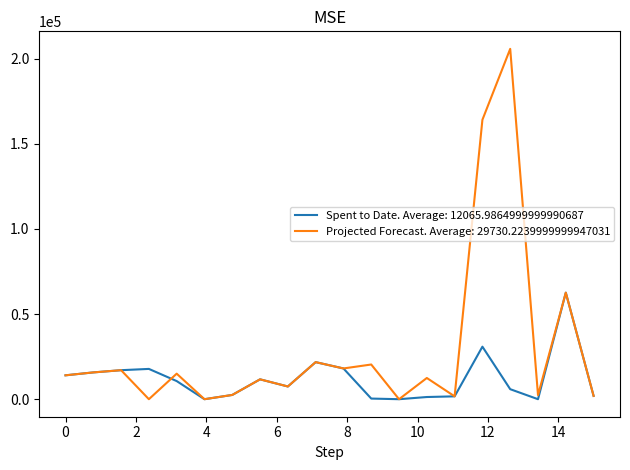

List the series in order of their overall mean, highest first.

Projected Forecast. Average: 29730.2239999999947031, Spent to Date. Average: 12065.9864999999990687